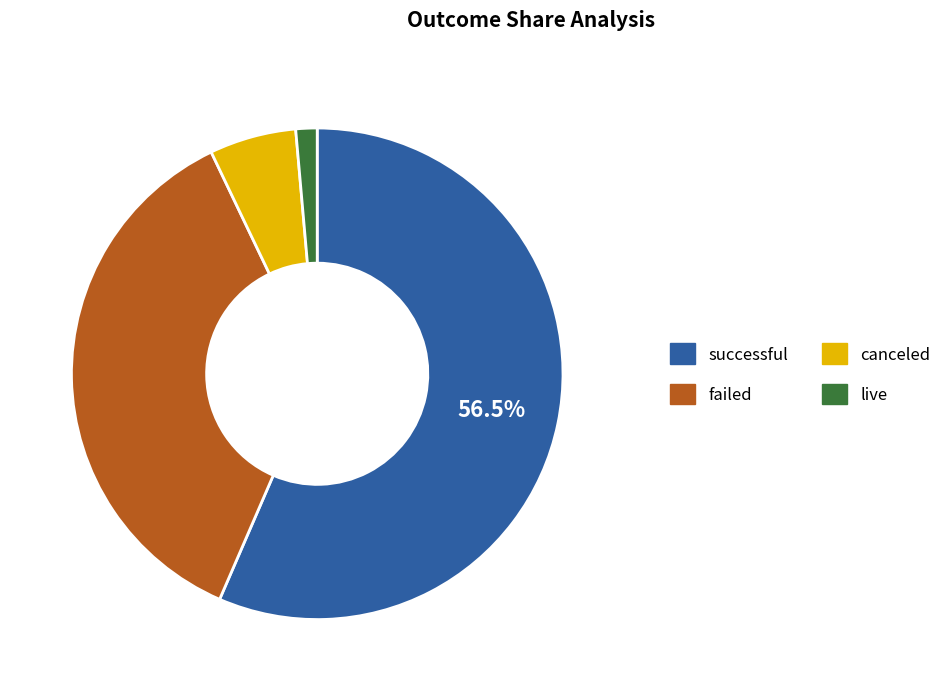

Which category accounts for the majority?

successful